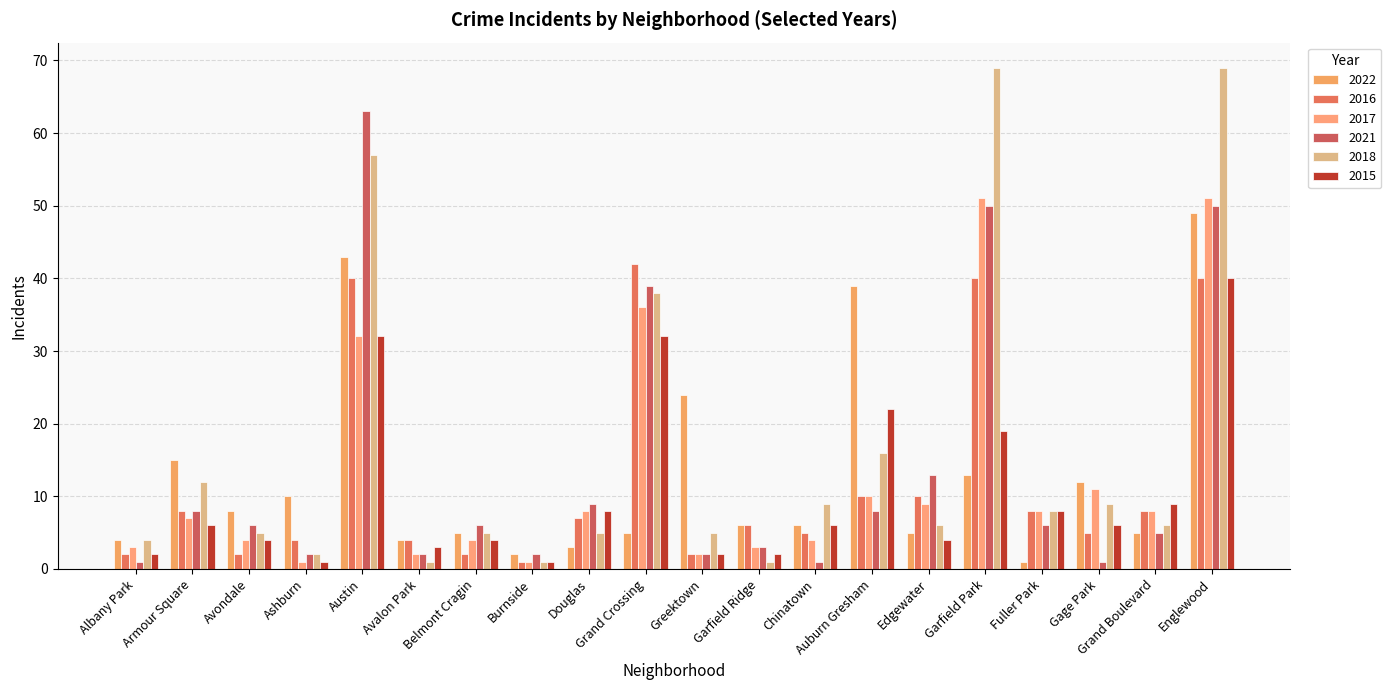

How many values in the 2016 series are below 7?

10